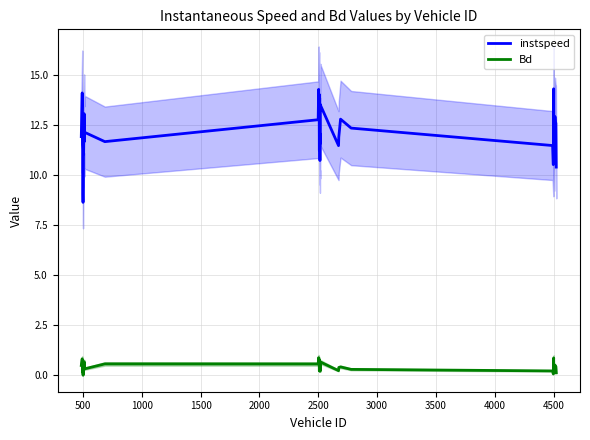

True or false: Bd and instspeed cross at least once.

False